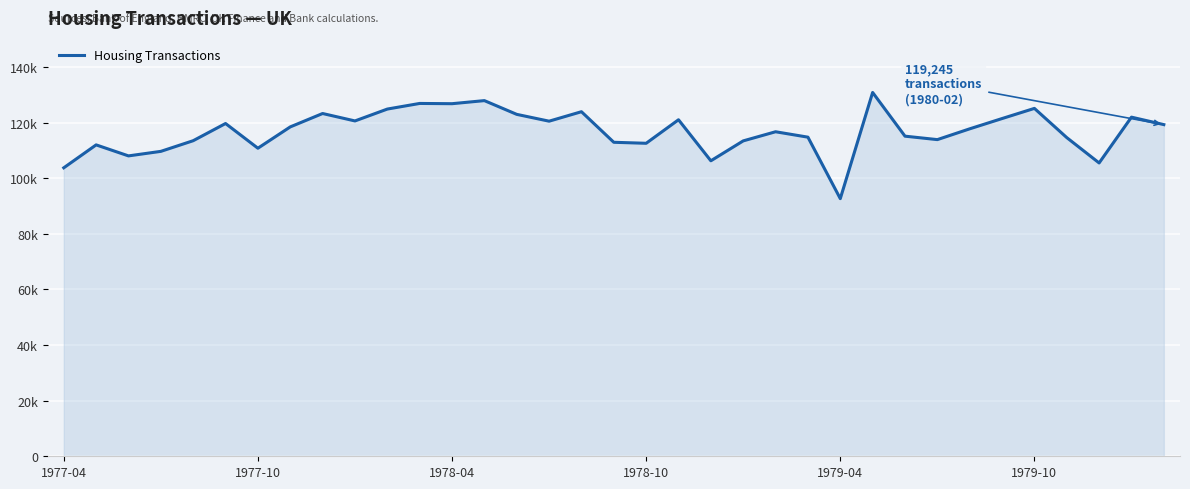

Does the chart have visible grid lines?

Yes